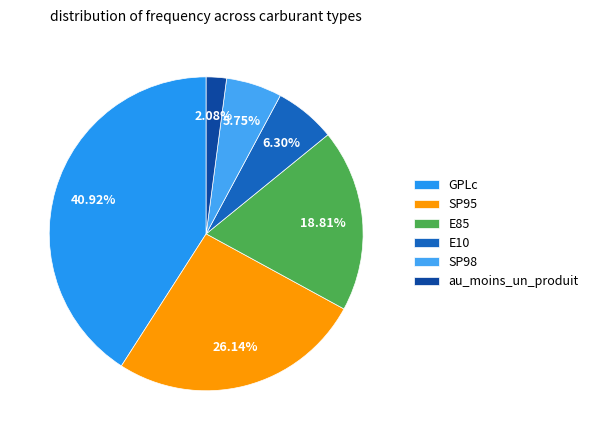

What is the smallest slice in the pie chart?

au_moins_un_produit